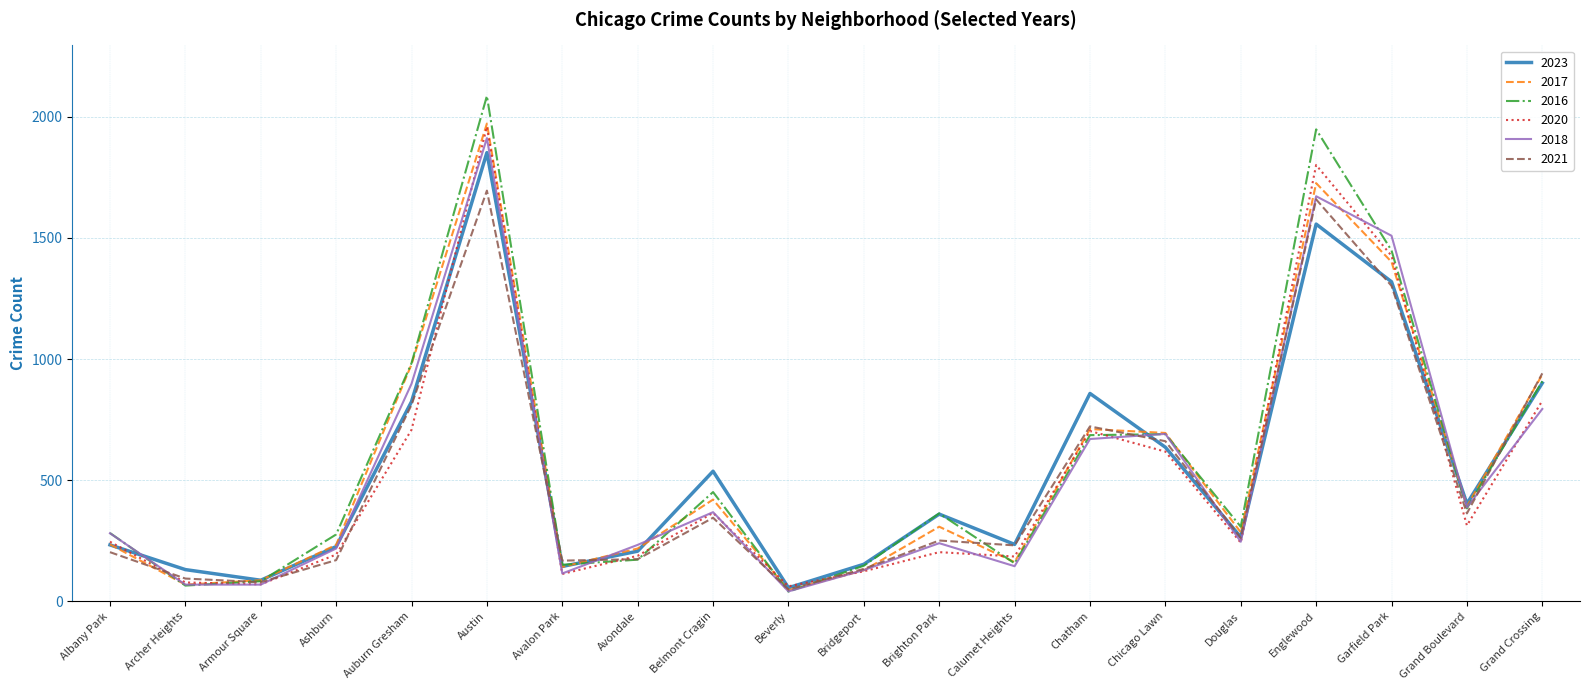

The 2023 series shows 1852 at Austin. True or false?

True